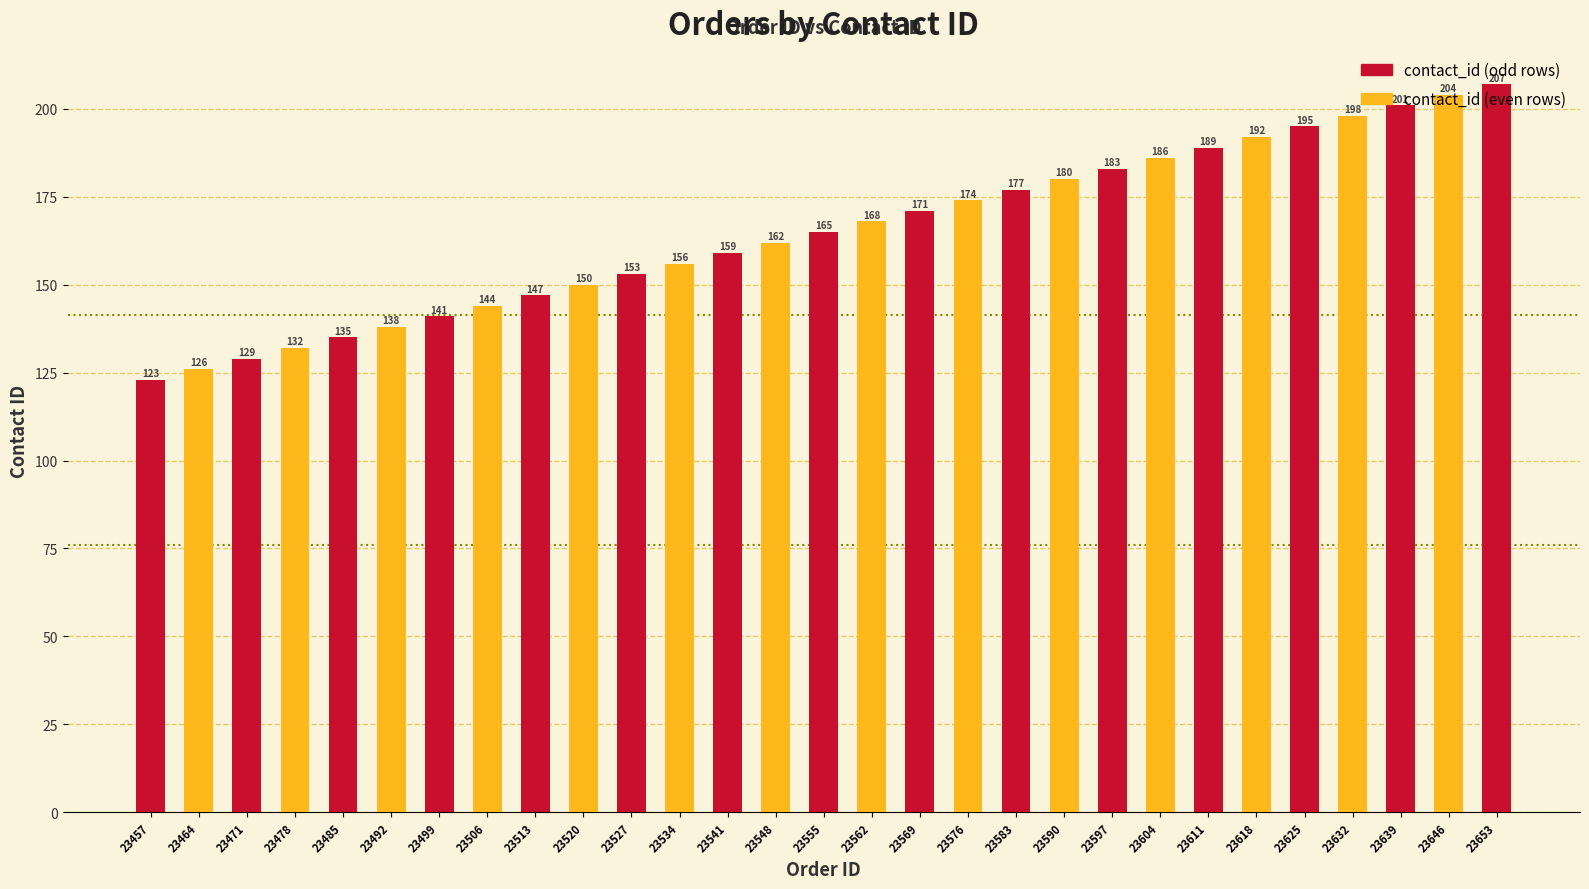

Reading left to right, list all the values displayed in this chart.

23457=123	23464=126	23471=129	23478=132	23485=135	23492=138	23499=141	23506=144	23513=147	23520=150	23527=153	23534=156	23541=159	23548=162	23555=165	23562=168	23569=171	23576=174	23583=177	23590=180	23597=183	23604=186	23611=189	23618=192	23625=195	23632=198	23639=201	23646=204	23653=207